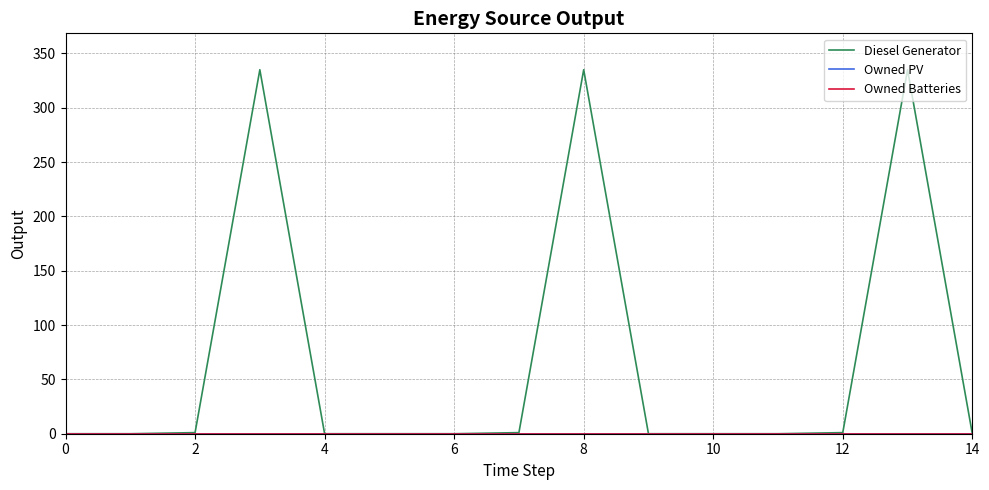

Does the chart display data point markers on the line(s)?

No